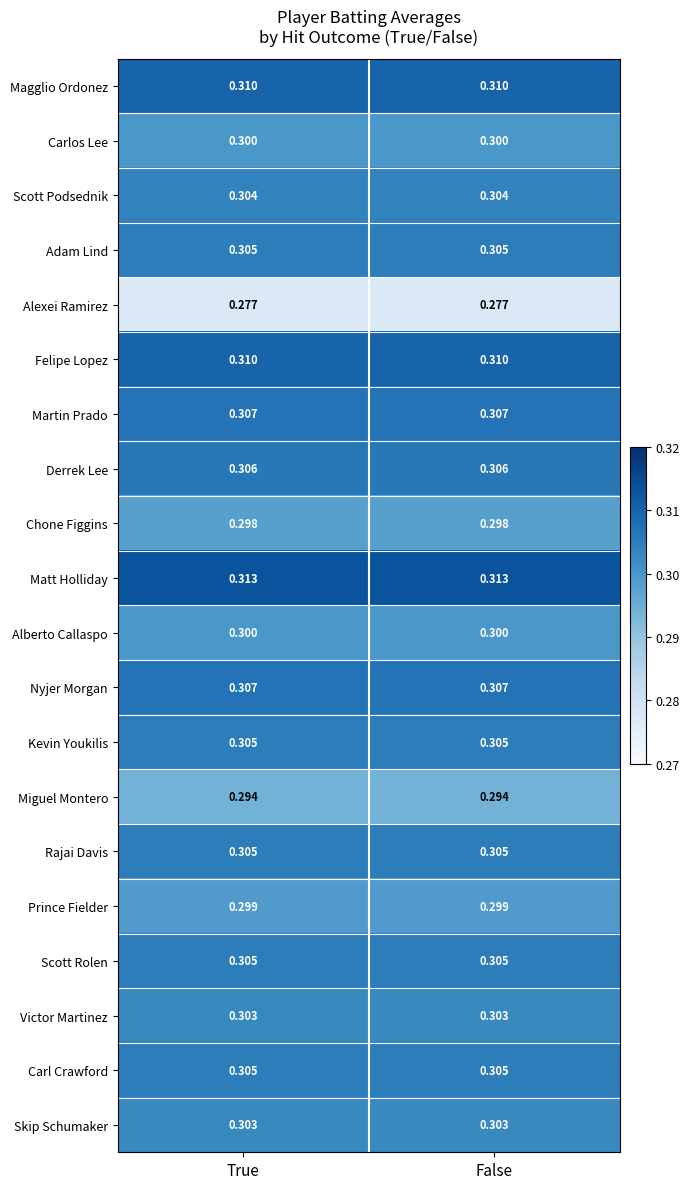

Is the value of Skip Schumaker at True greater than the value of Adam Lind at True?

No